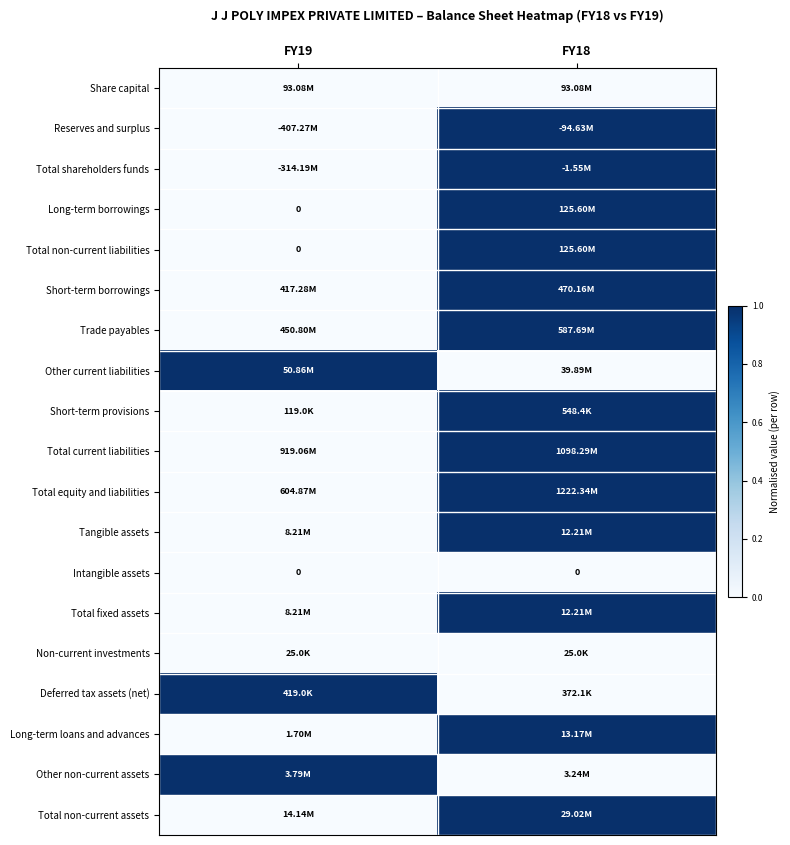

At how many categories does at least one series exceed 0?

2